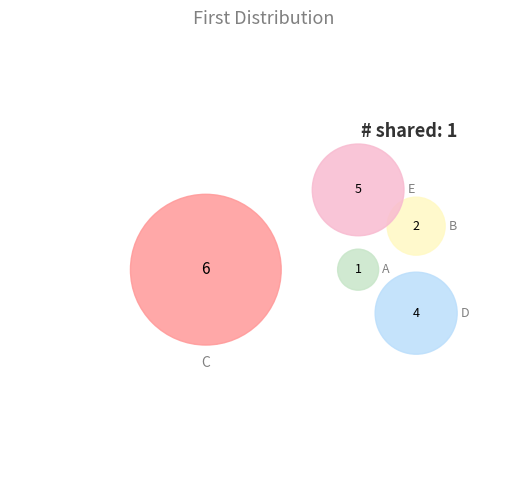

To the nearest percent, what is the combined percentage of E and B?

39%